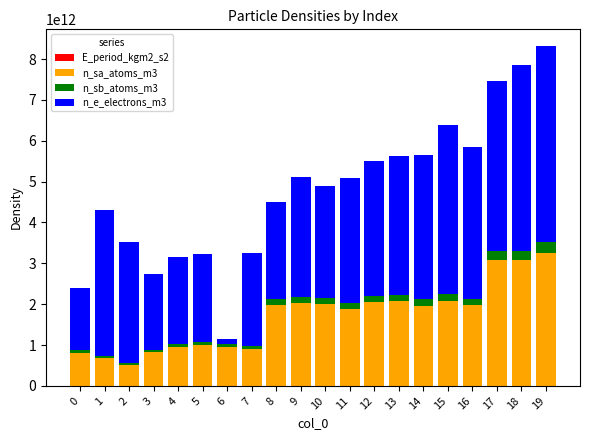

List the series in order of their peak value, lowest first.

E_period_kgm2_s2, n_sb_atoms_m3, n_sa_atoms_m3, n_e_electrons_m3